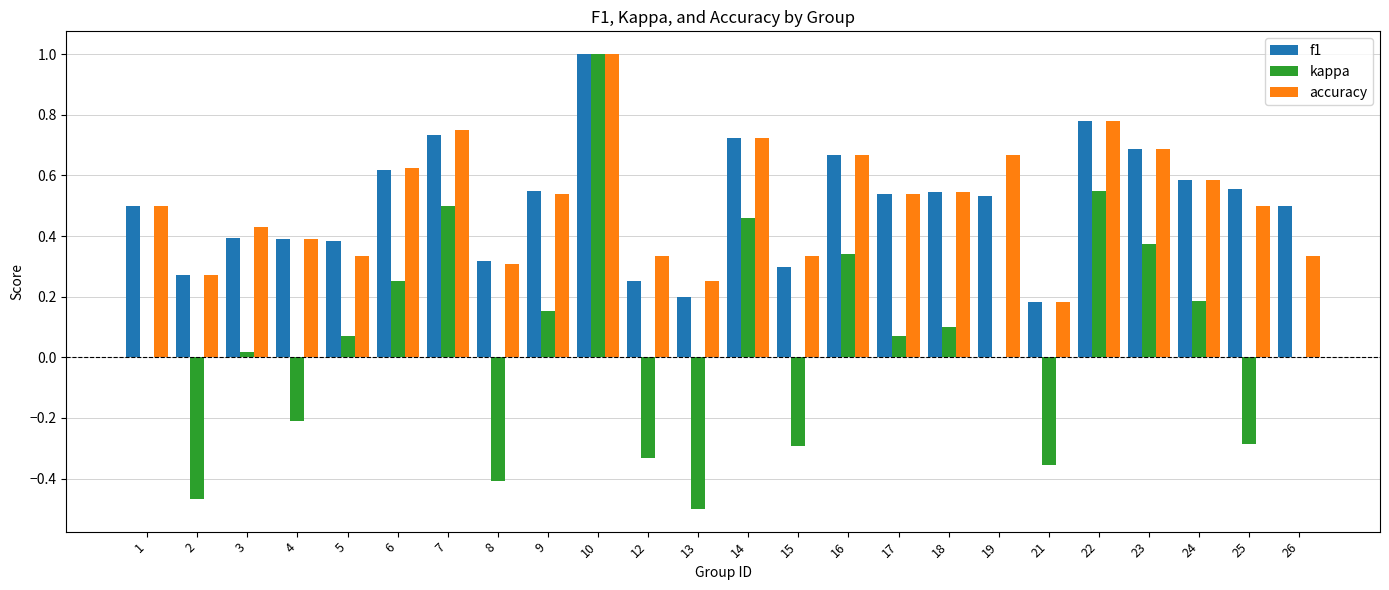

Is it true that accuracy equals 0.5 at 4?

False